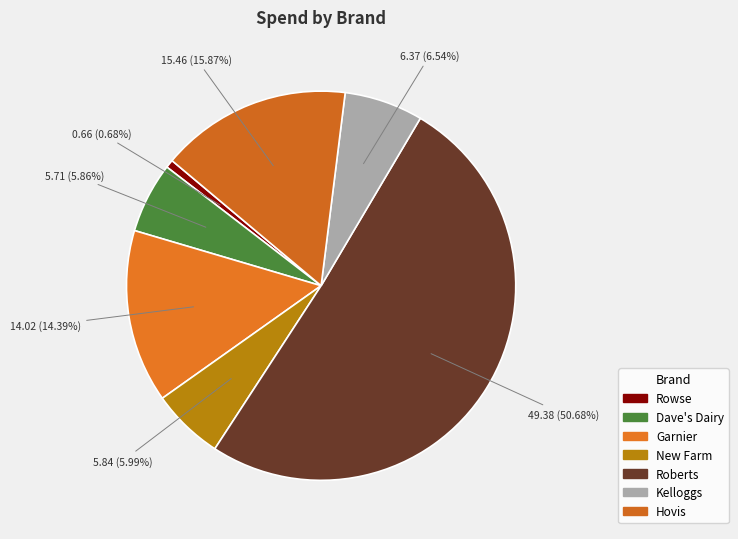

How many segments does this pie chart have?

7